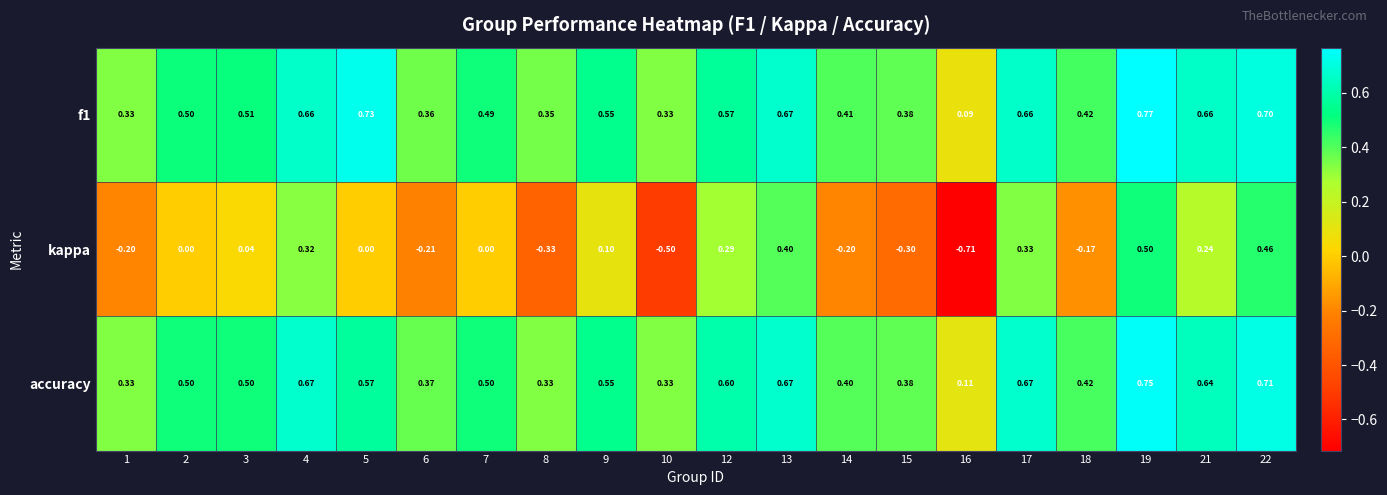

Which series has the largest range (max minus min)?

kappa